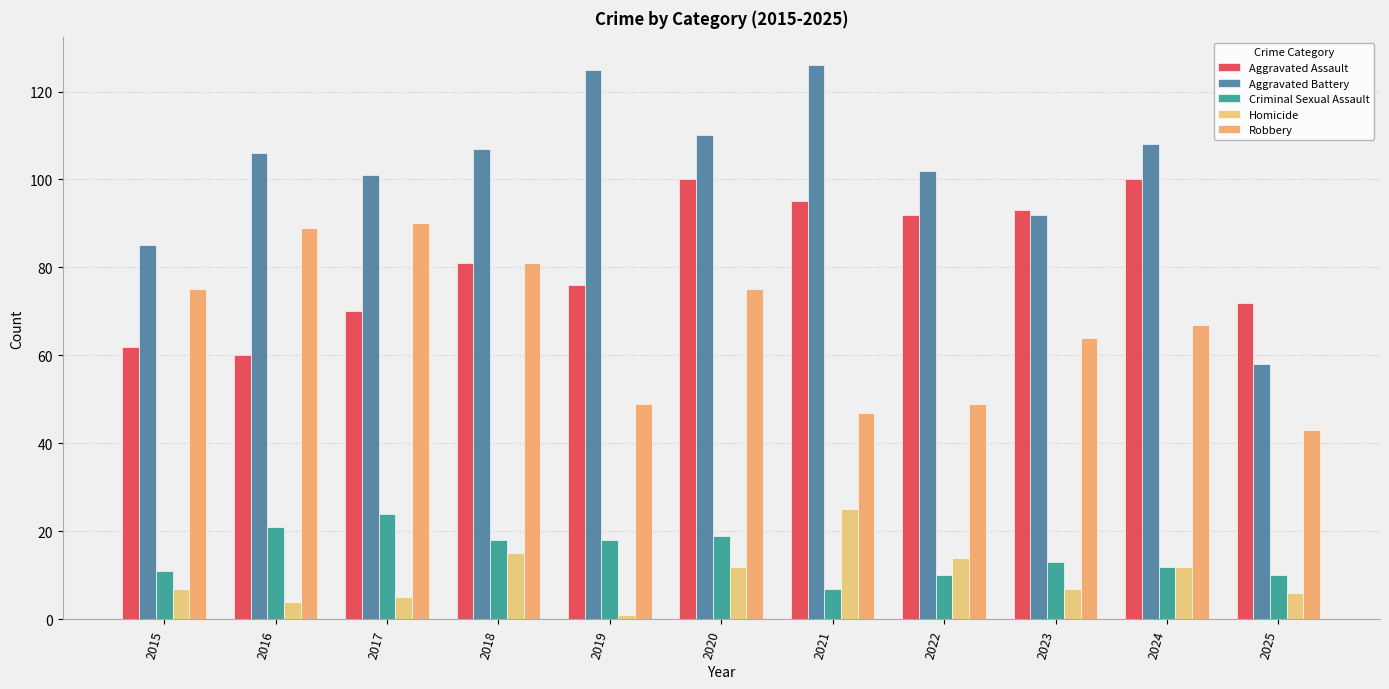

Which series has the widest spread of values?

Aggravated Battery